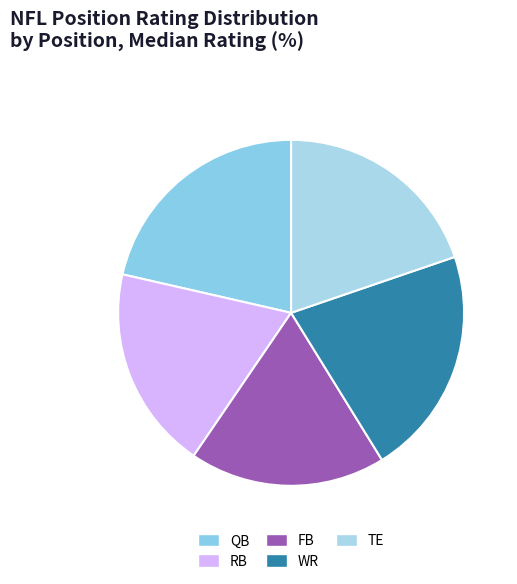

True or false: RB accounts for 9% of the total.

False